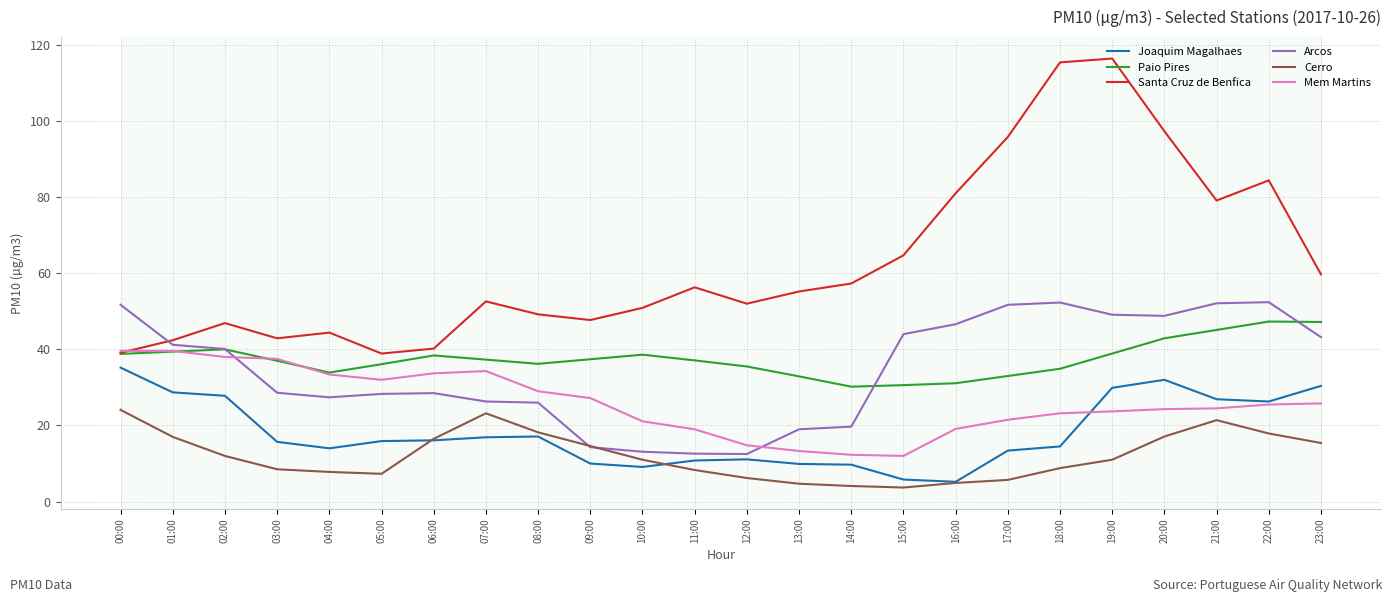

Between 07:00 and 22:00, which series saw the biggest shift?

Santa Cruz de Benfica